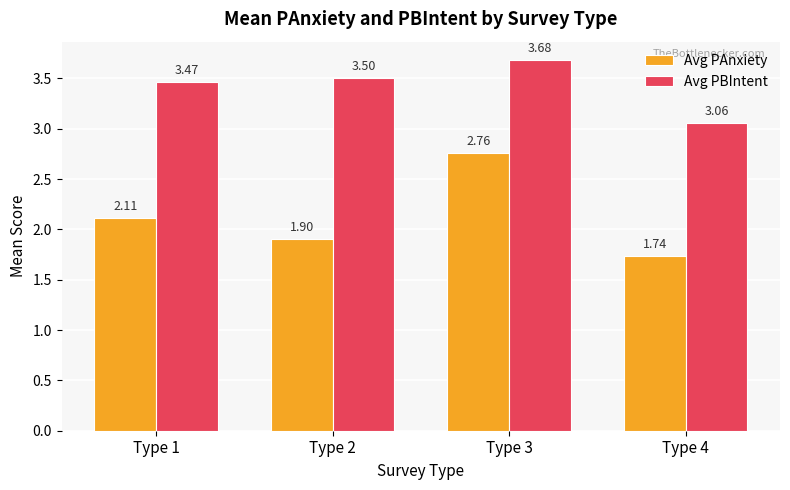

Count the number of data series in this chart.

2